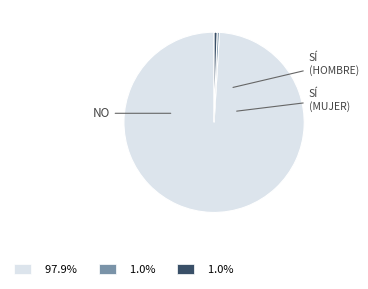

Is there a majority slice in this chart?

Yes